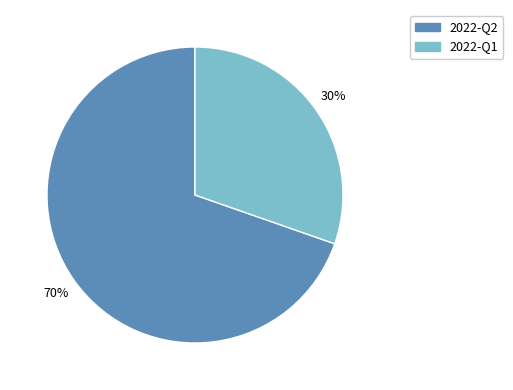

The 2022-Q1 slice represents 30% of the pie. True or false?

True